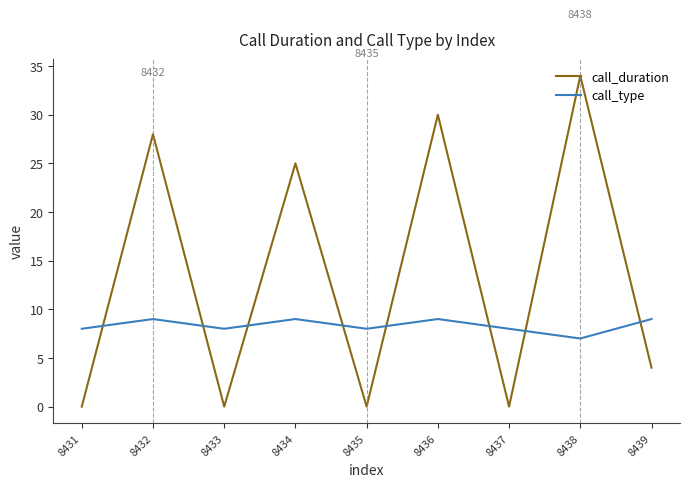

Which series ends up on top after the final intersection of call_duration and call_type?

call_type